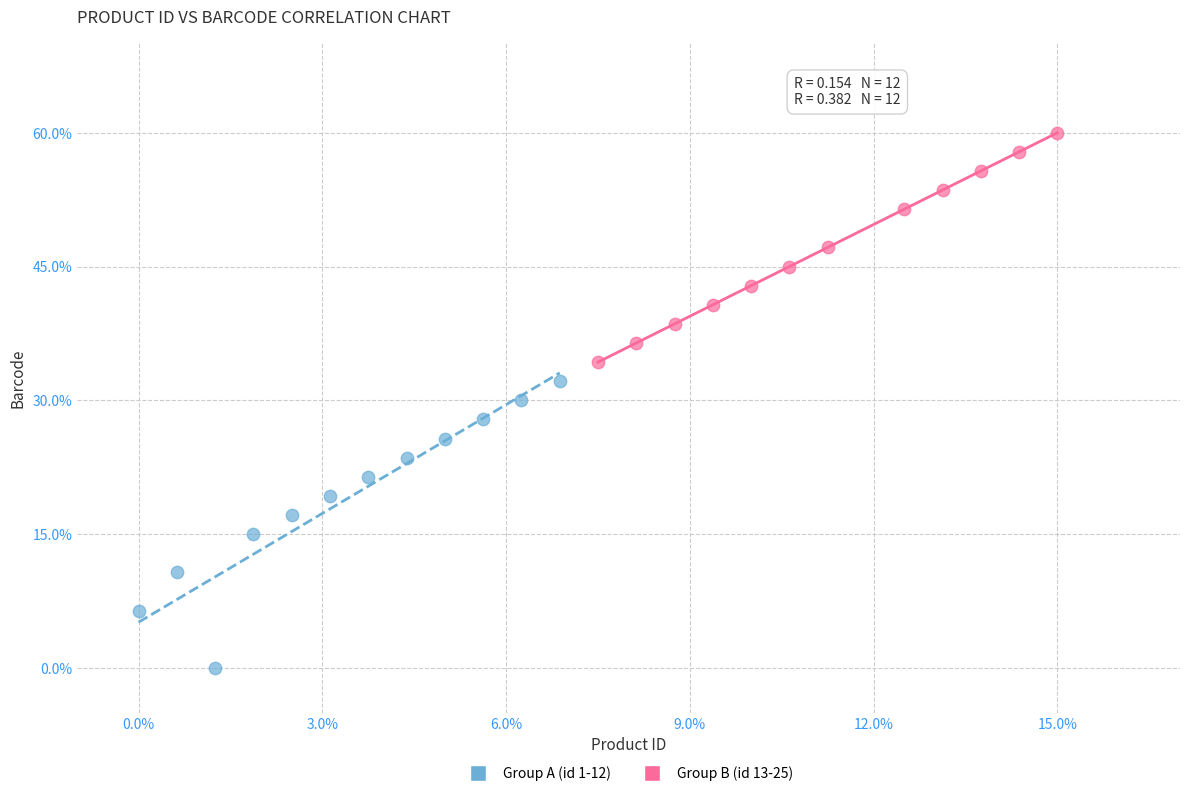

Which series reaches the minimum Y coordinate?

Group A (id 1-12)